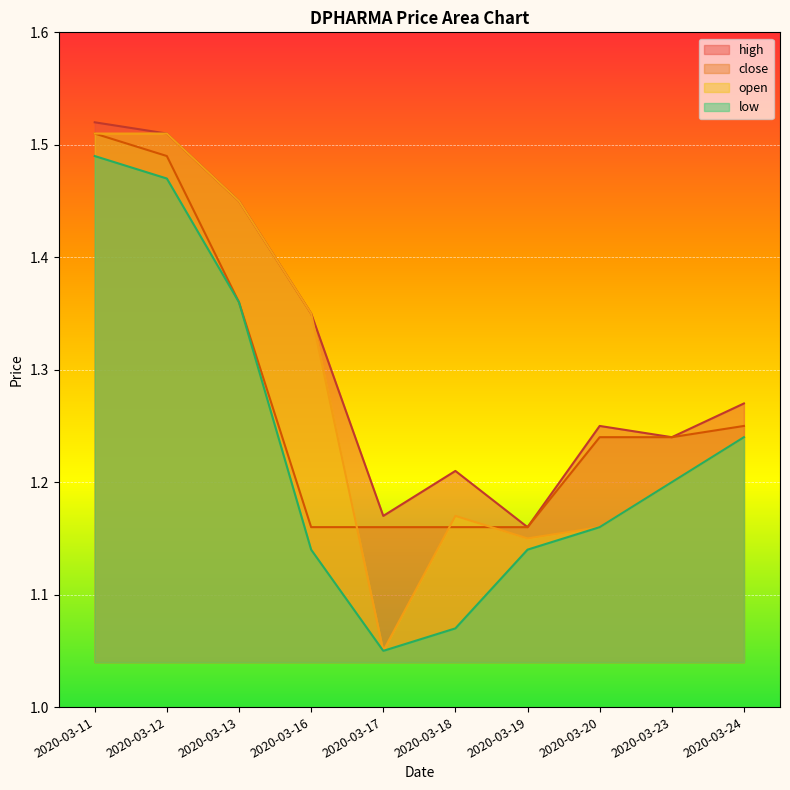

True or false: high and low intersect in this chart.

False